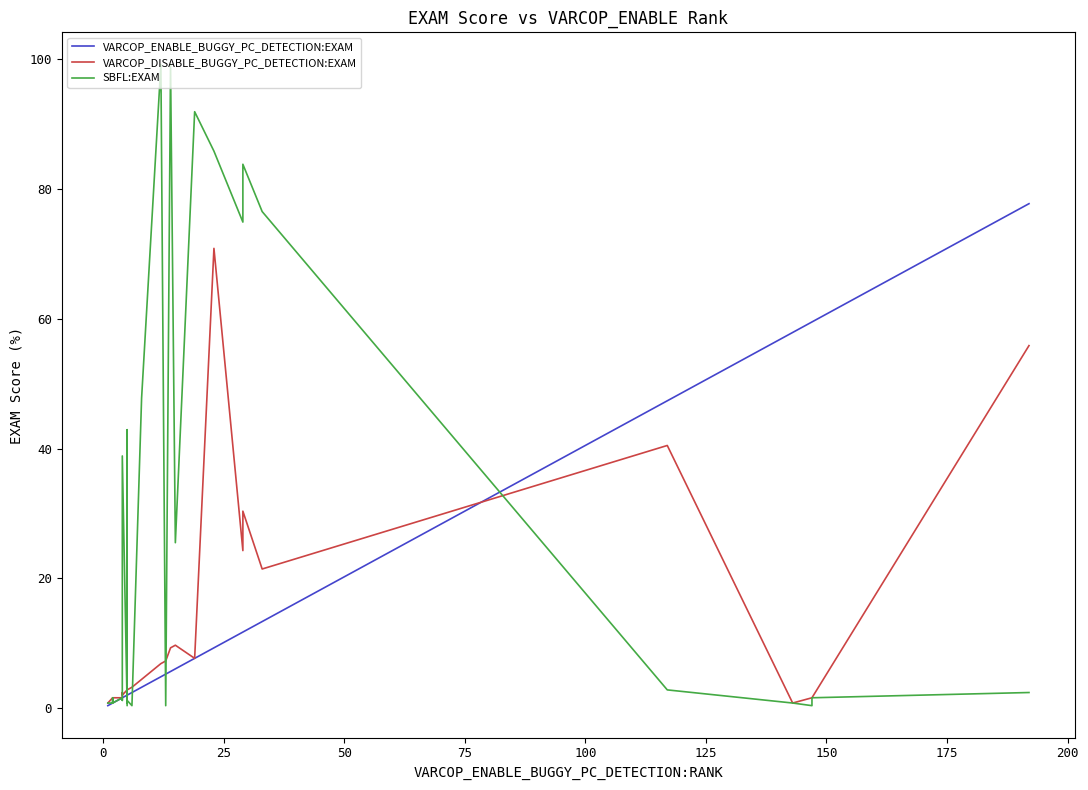

What is the difference between the maximum and minimum values in the VARCOP_DISABLE_BUGGY_PC_DETECTION:EXAM series?

70.0